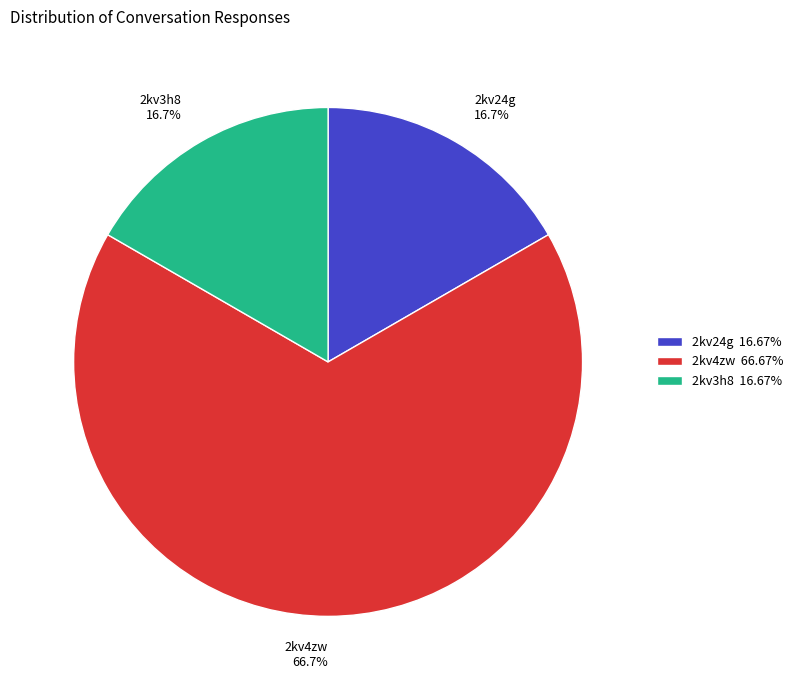

Does any single category account for the majority?

Yes